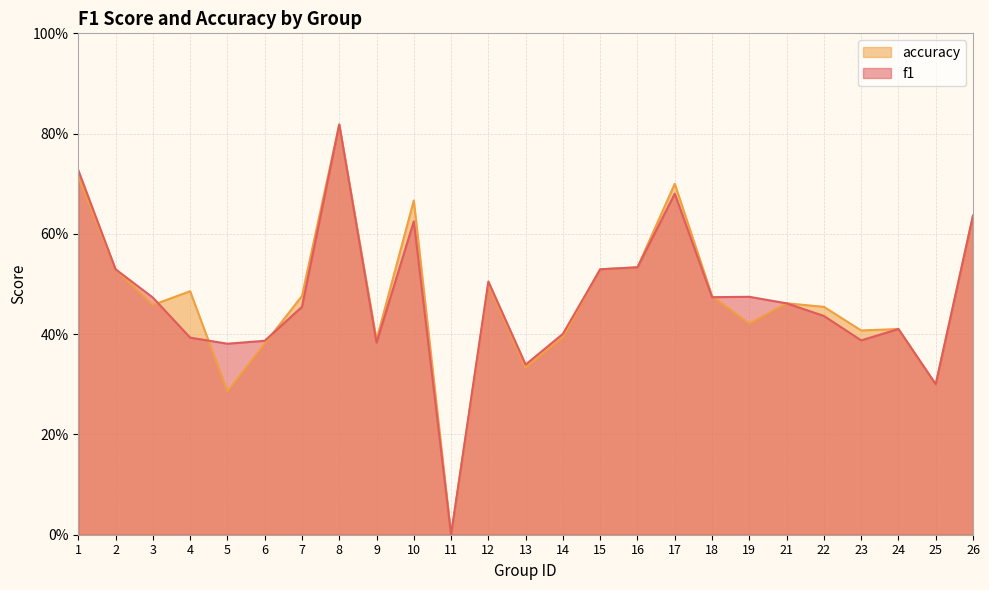

What is the value of the accuracy point at the 16th from the left?

0.5